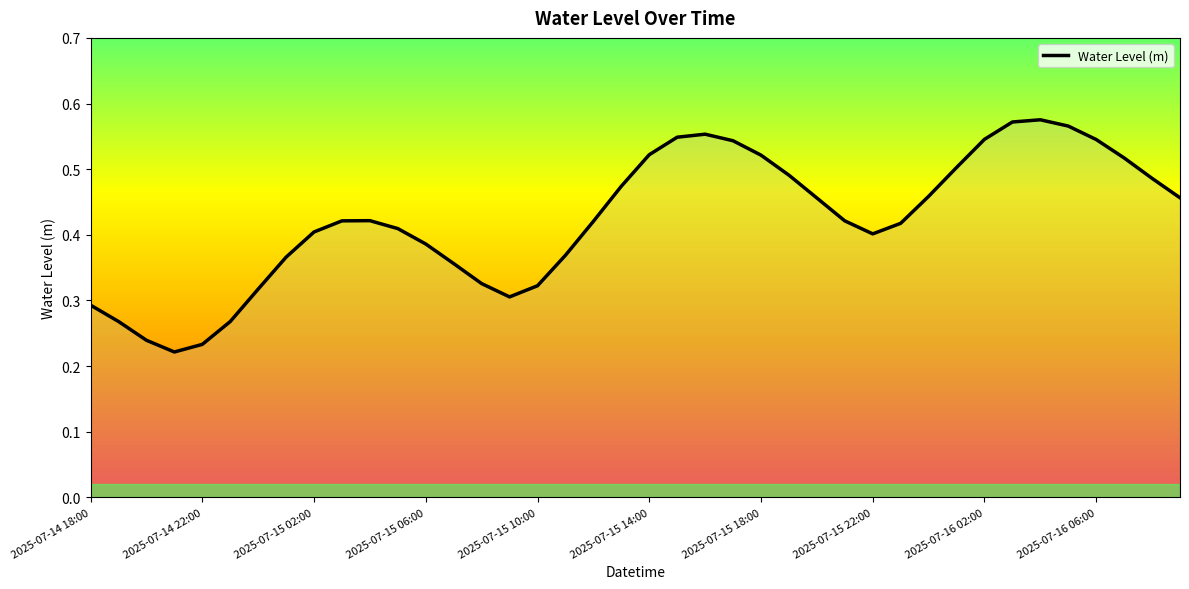

Does the chart display data point markers on the line(s)?

No